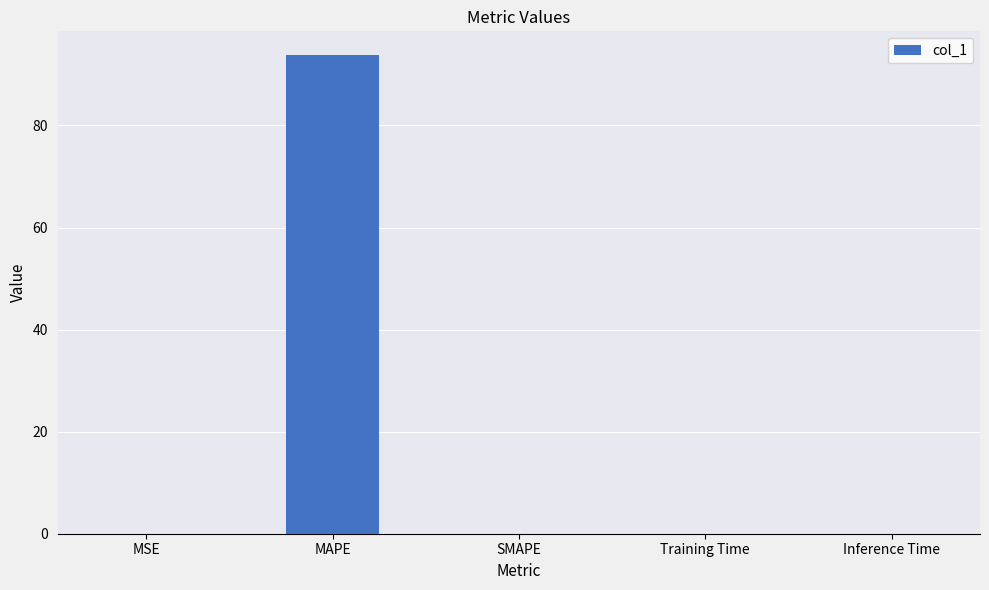

Which has a higher value, MAPE or Training Time?

MAPE